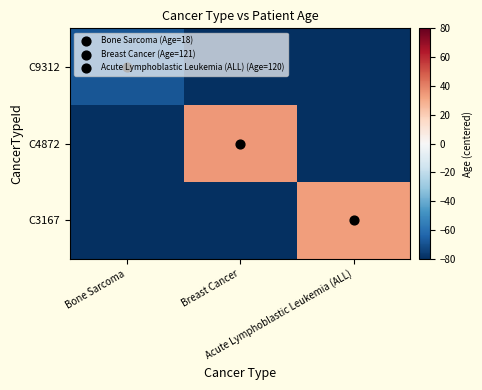

Between Bone Sarcoma and Acute Lymphoblastic Leukemia (ALL), which is larger?

Bone Sarcoma